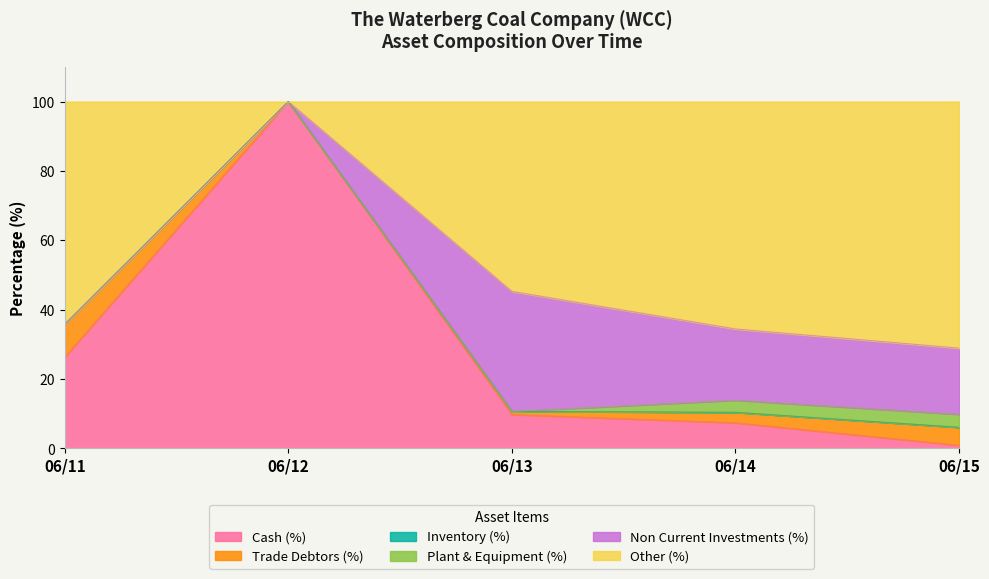

True or false: Other (%) and Plant & Equipment (%) intersect in this chart.

False